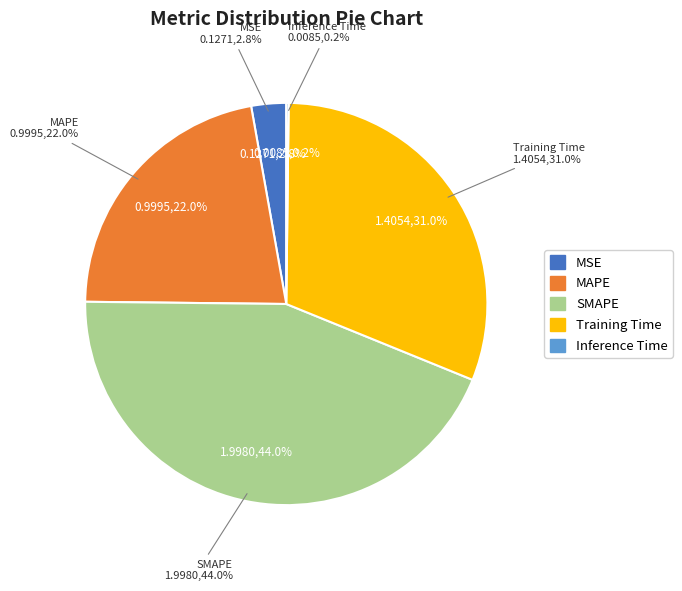

To the nearest percent, what is the difference between the Training Time and MSE slice percentages?

28%